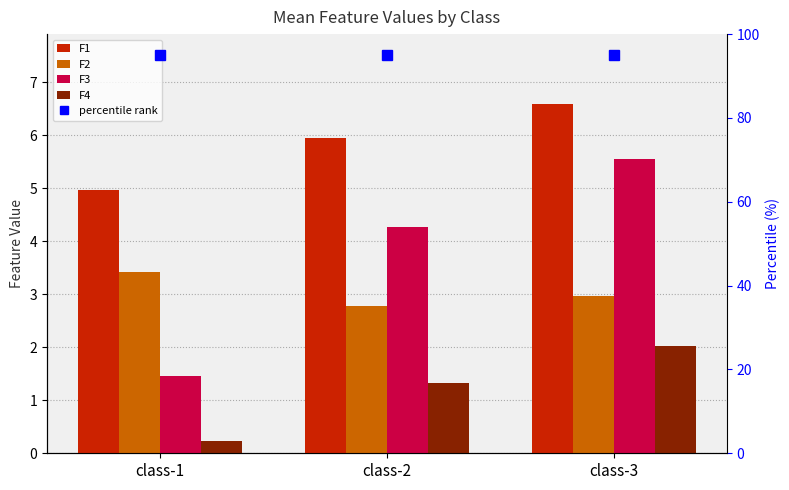

Which series has the largest total across all categories?

F1